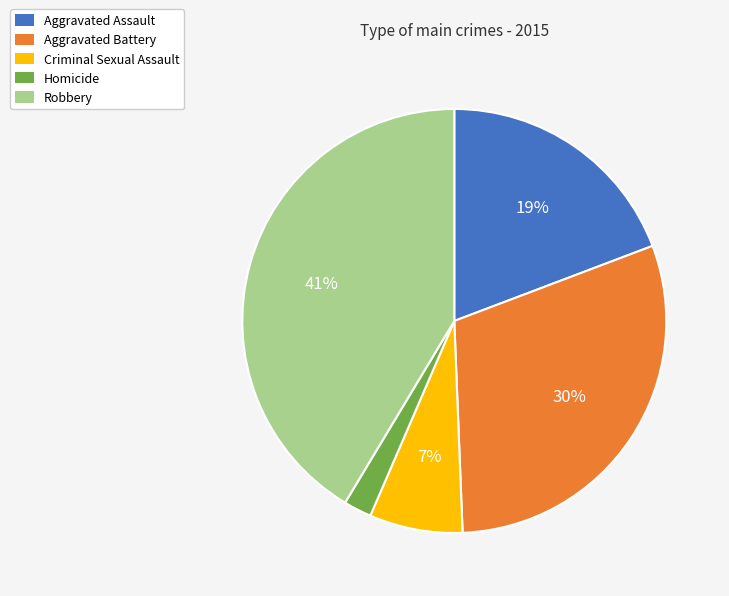

To the nearest percent, what is the difference between the largest and smallest slice percentages?

39%